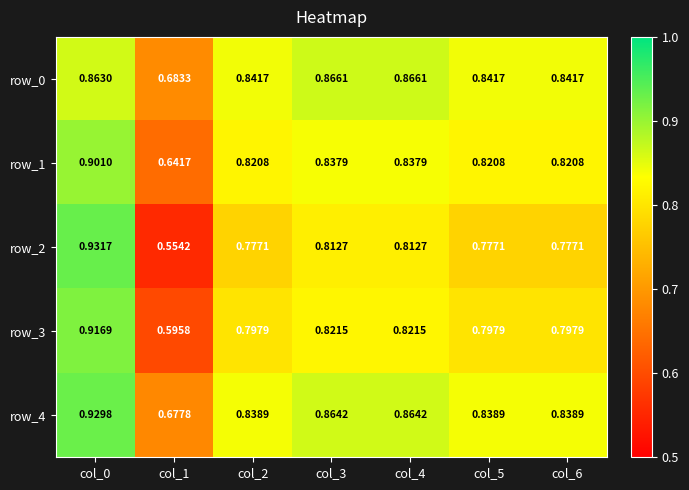

True or false: row_1 has a value of 1.3 at col_3.

False